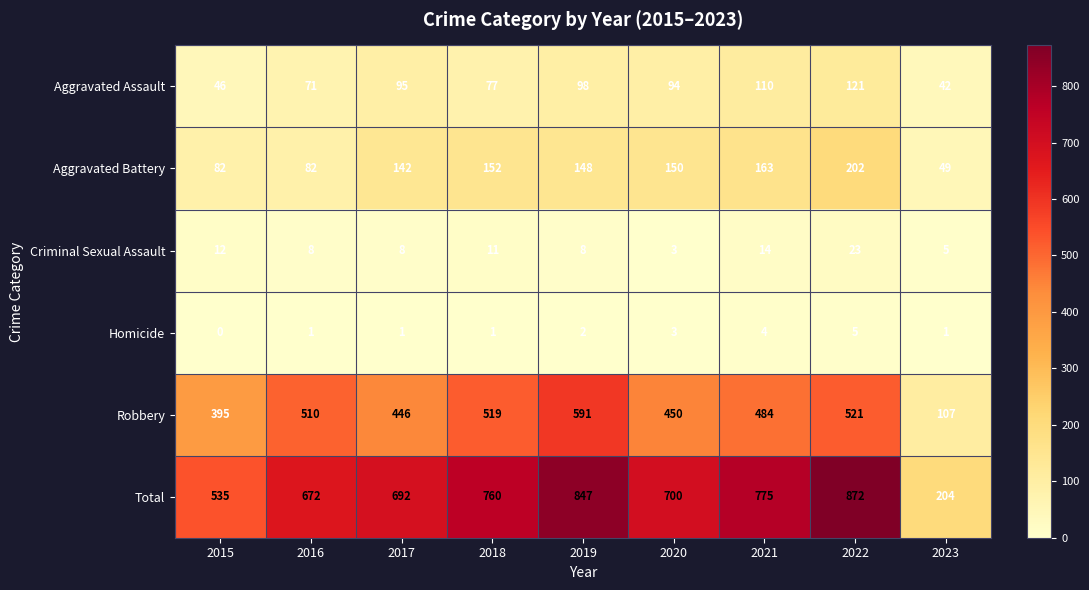

Which category has the lowest value in the Total series?

2023